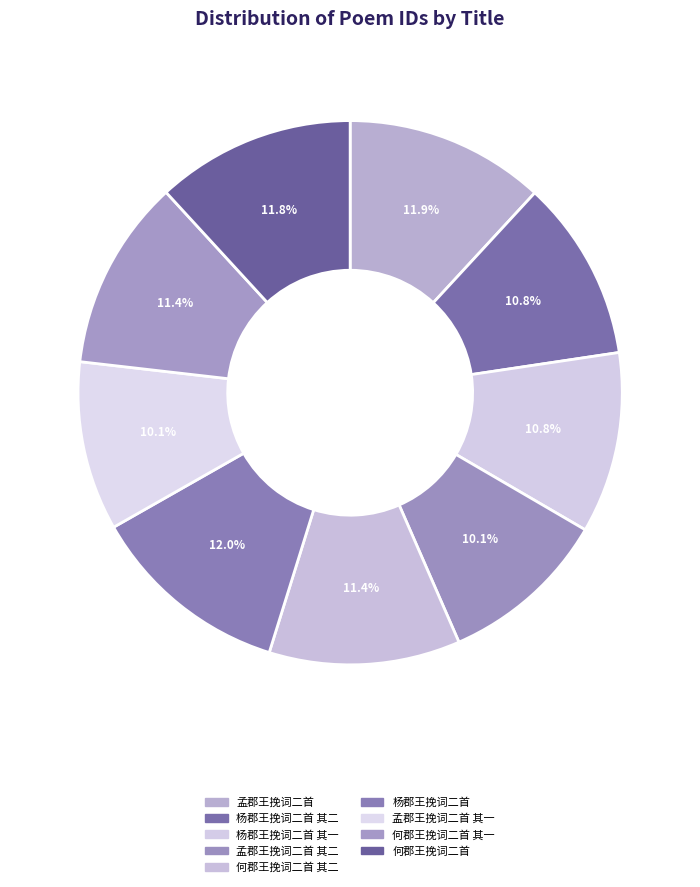

Is there any slice that represents more than half of the pie?

No